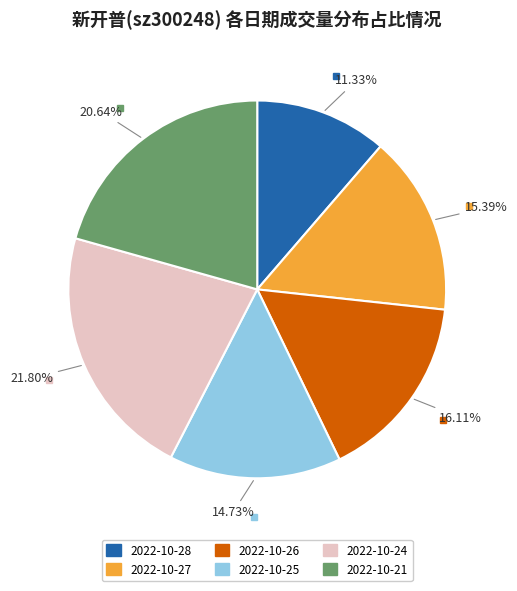

To the nearest percent, what is the combined percentage of 2022-10-25 and 2022-10-24?

37%